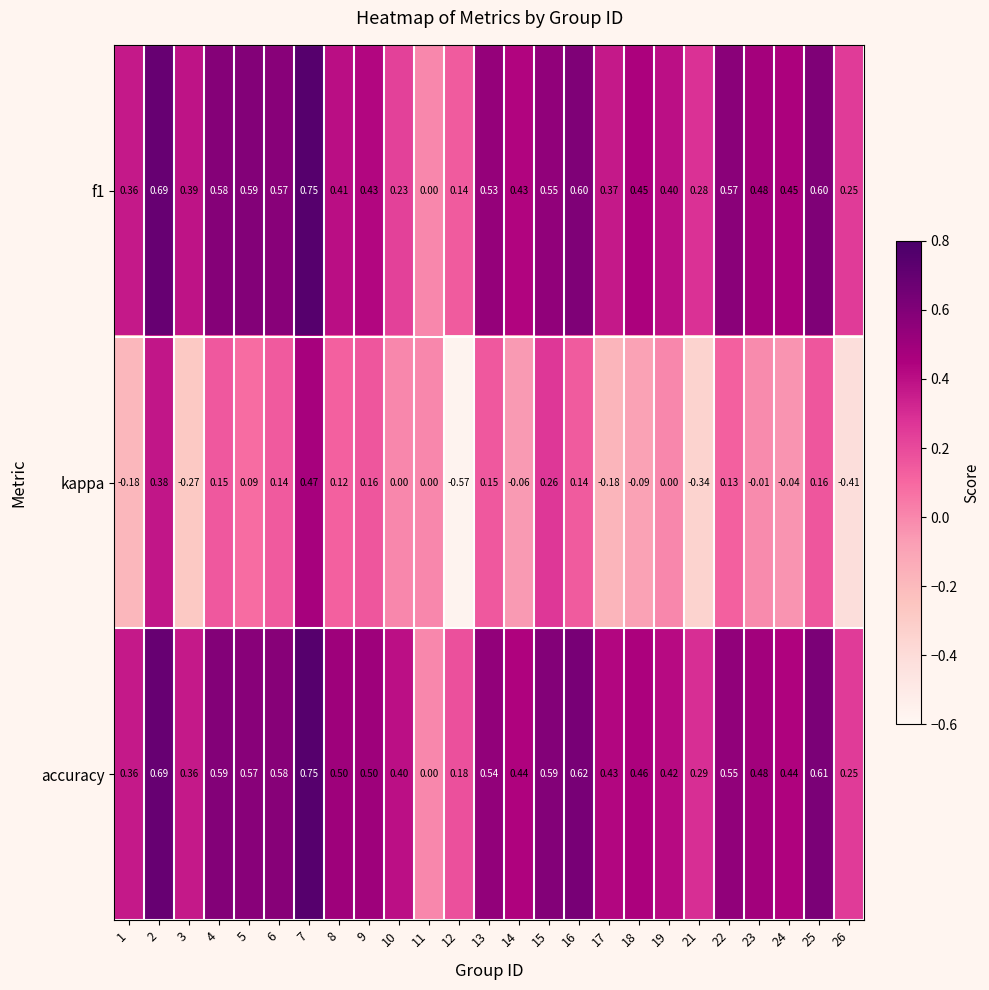

Which series changed the most between 5 and 21?

kappa